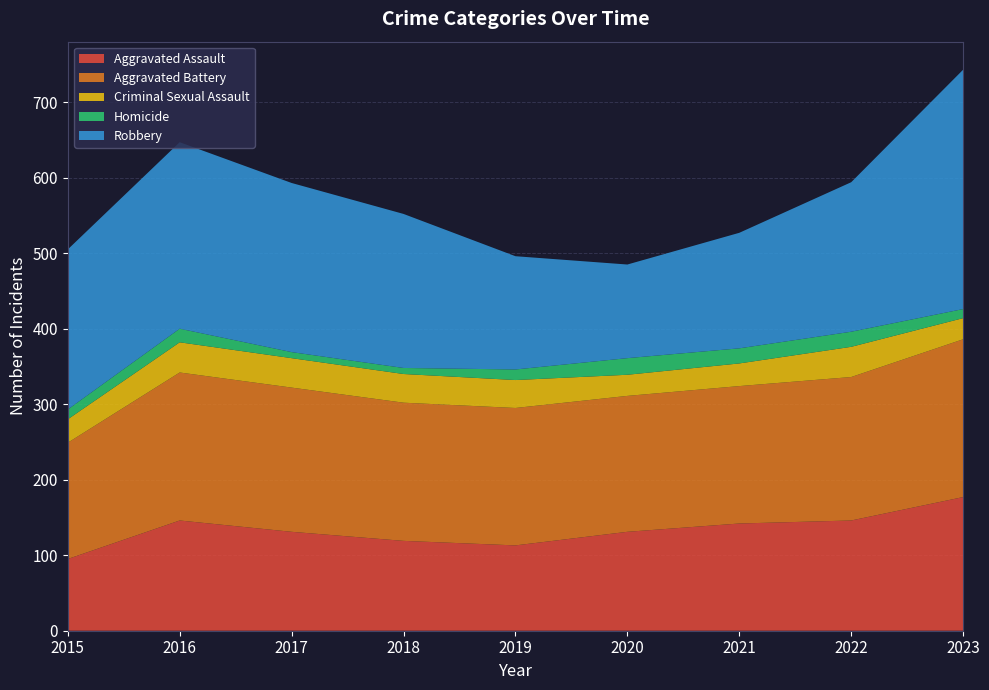

Reading right to left, transcribe all the data shown in this chart.

Aggravated Assault: 2023=177	2022=146	2021=142	2020=131	2019=113	2018=119	2017=131	2016=146	2015=95
Aggravated Battery: 2023=209	2022=190	2021=182	2020=180	2019=182	2018=183	2017=191	2016=196	2015=154
Criminal Sexual Assault: 2023=28	2022=40	2021=30	2020=28	2019=37	2018=38	2017=39	2016=40	2015=31
Homicide: 2023=12	2022=20	2021=20	2020=22	2019=14	2018=8	2017=8	2016=18	2015=13
Robbery: 2023=317	2022=198	2021=153	2020=124	2019=150	2018=204	2017=224	2016=247	2015=212